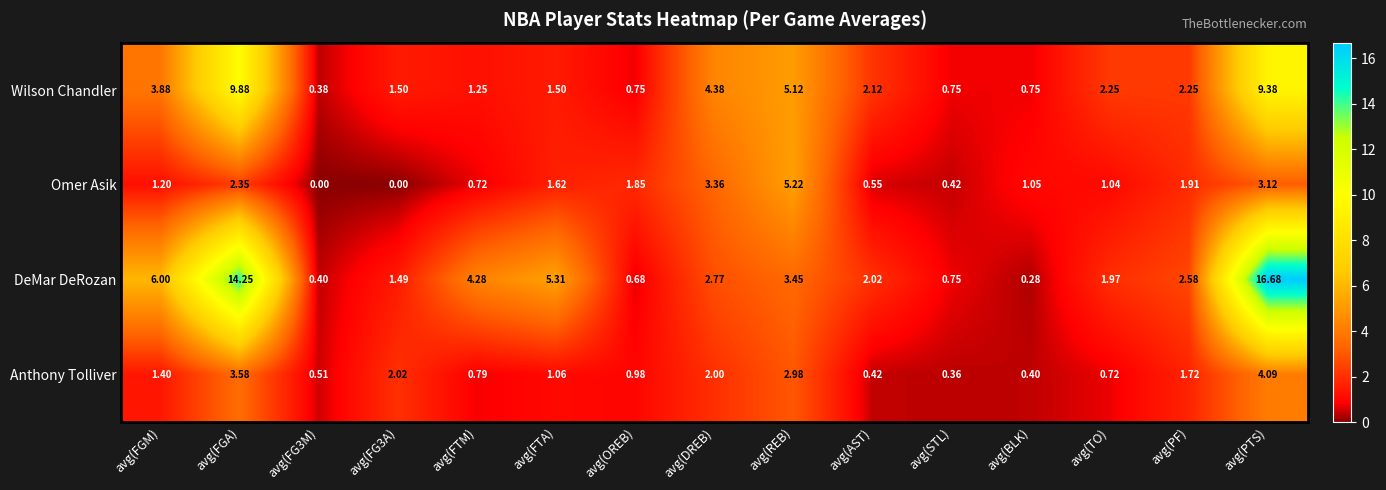

Which category has the highest value across all series?

avg(PTS)